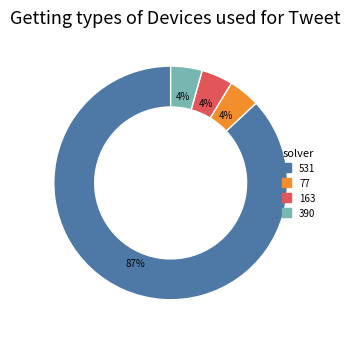

To the nearest percent, what is the average slice percentage?

25%